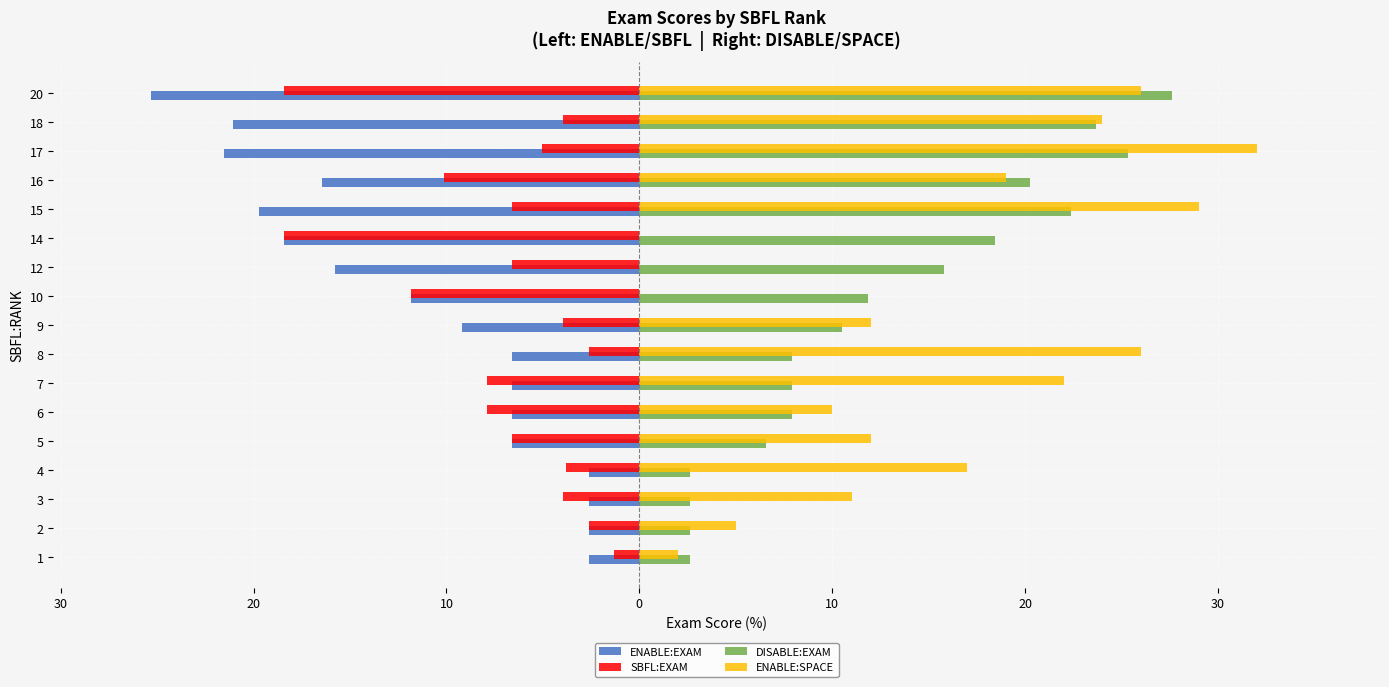

What are all the series names shown in the legend?

ENABLE:EXAM, SBFL:EXAM, DISABLE:EXAM, ENABLE:SPACE